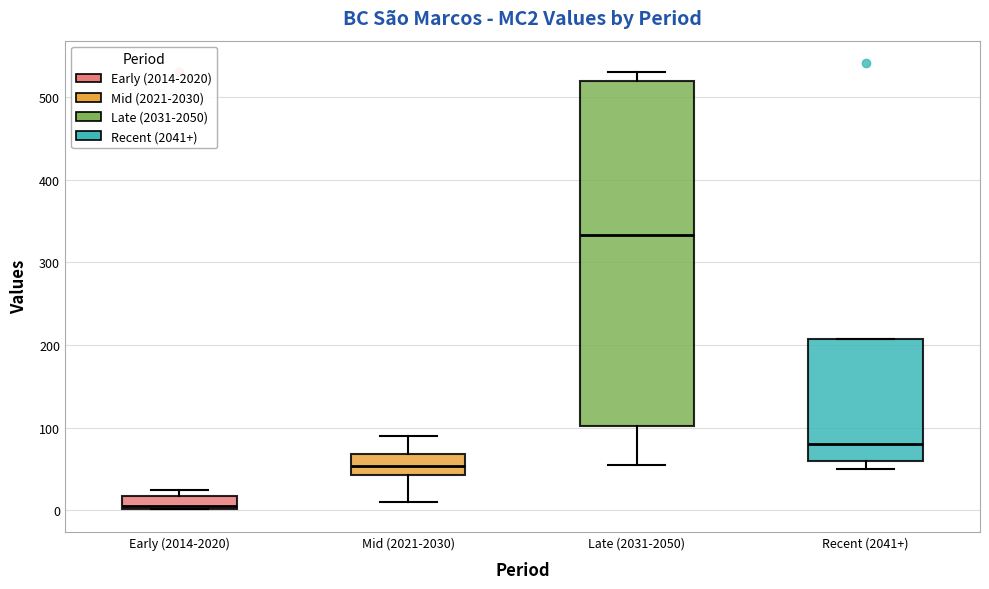

Which box is the tallest, from its lower edge to its upper edge?

Late (2031-2050)